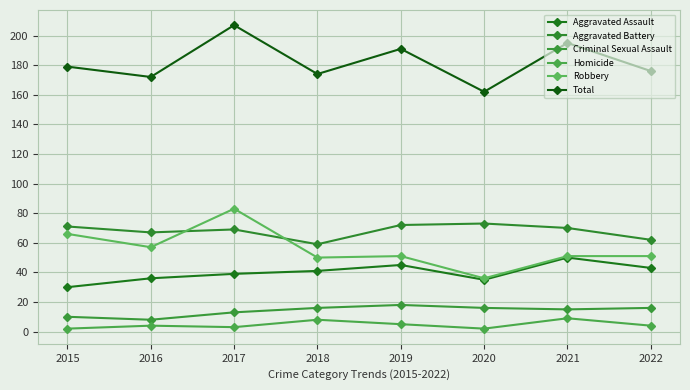

Is it true that Criminal Sexual Assault equals 13 at 2017?

True